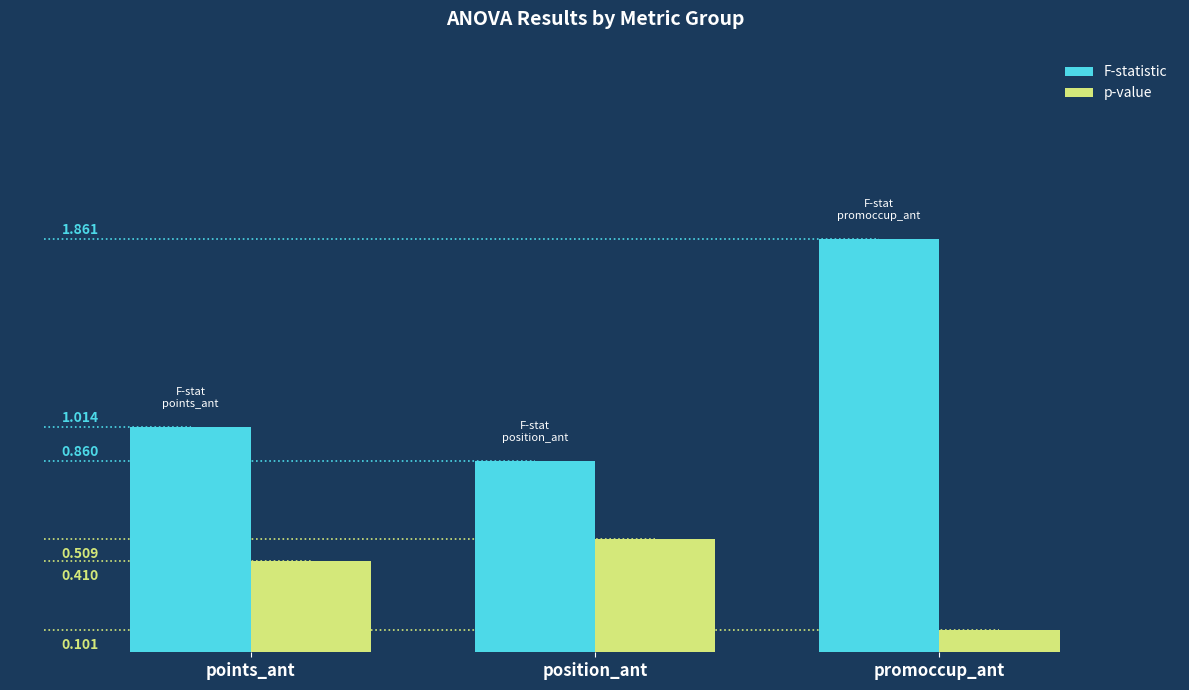

Which series has the widest spread of values?

F-statistic